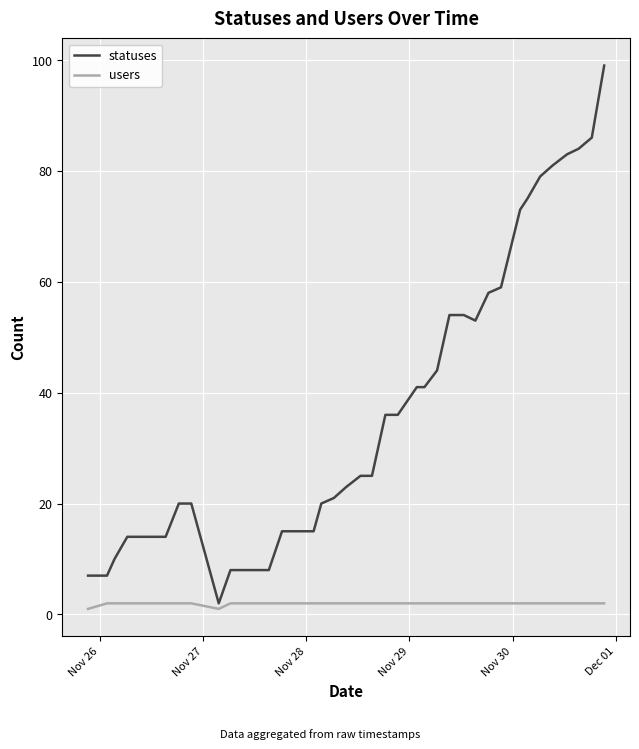

What is the maximum value shown in the chart?

99